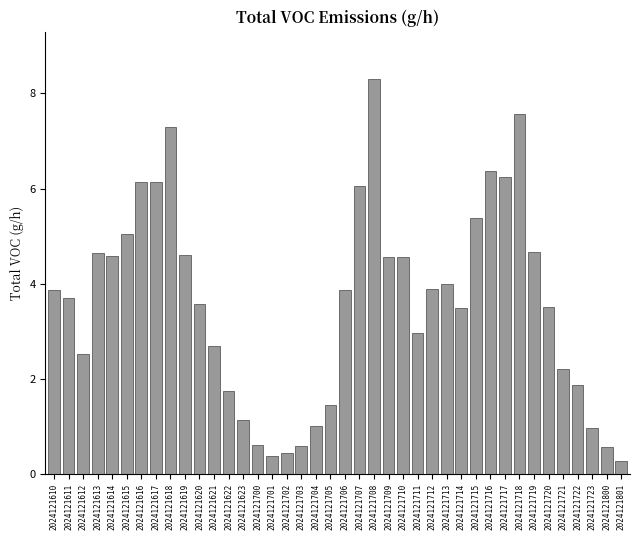

Between 2024121721 and 2024121717, which is larger?

2024121717